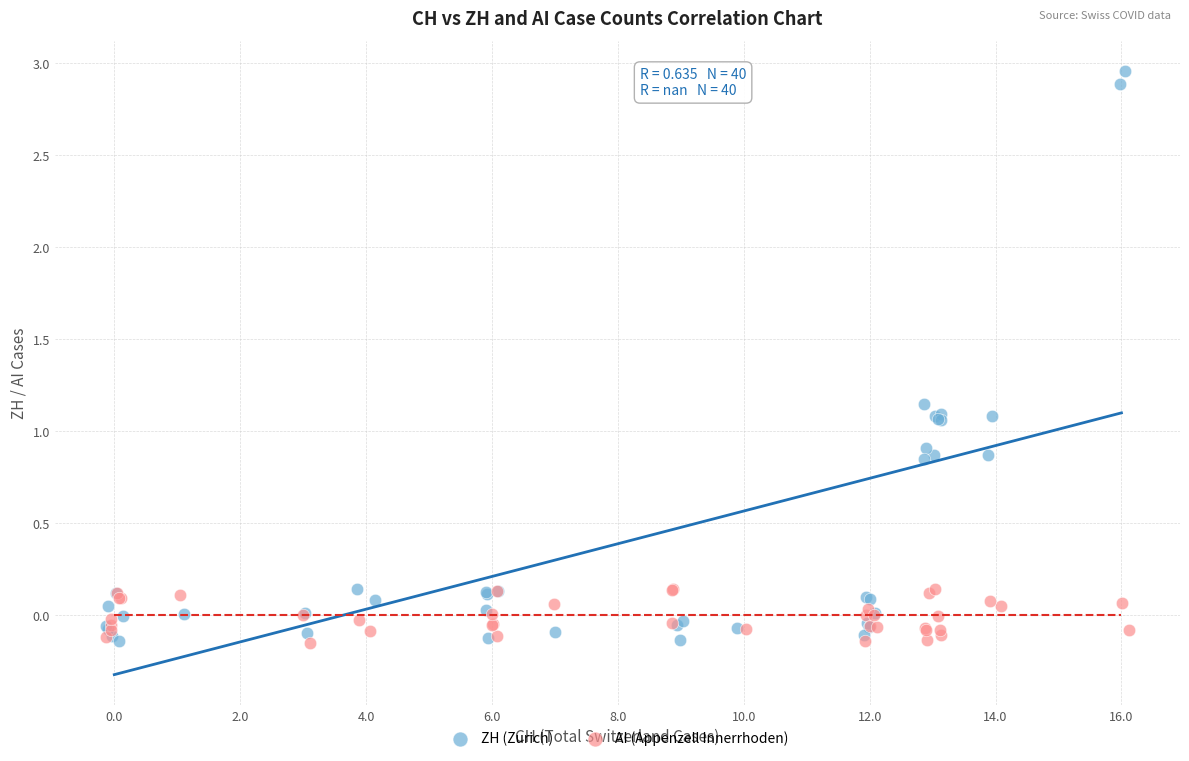

Which series contains the highest Y value?

ZH (Zurich)